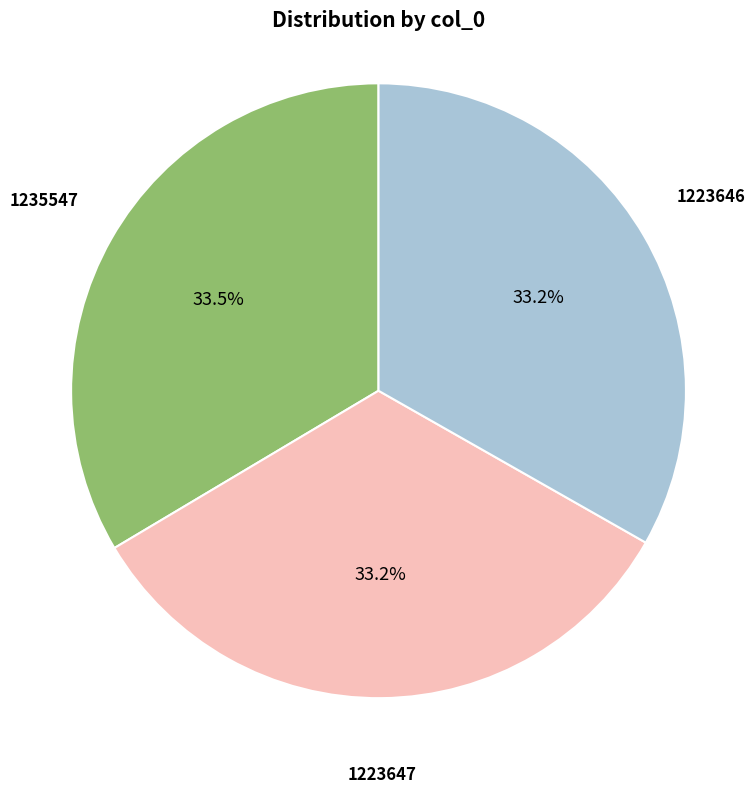

Is there any slice that represents more than half of the pie?

No